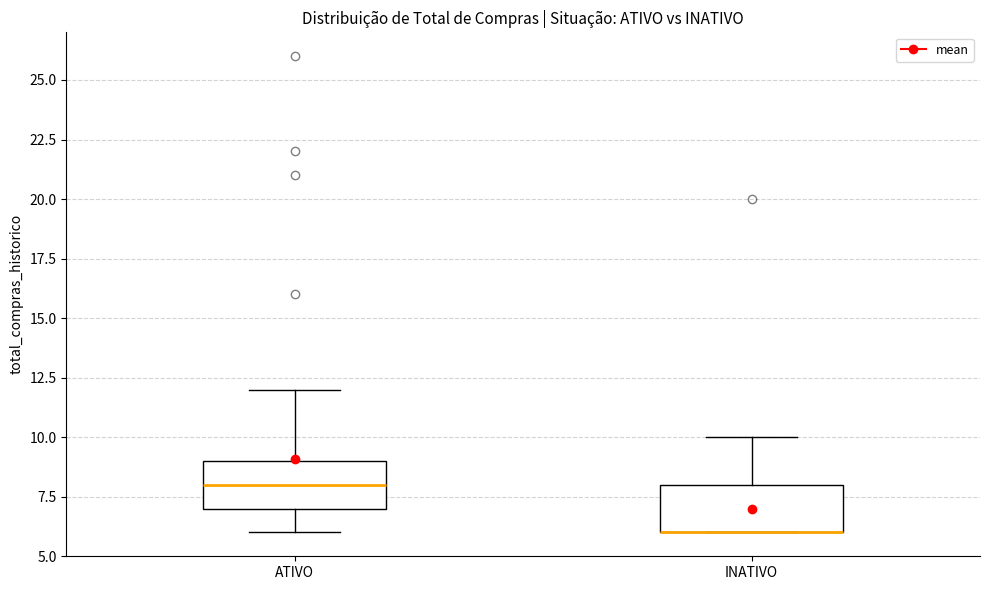

Reading left to right, transcribe this box plot: for each box, give where its median line is, the range the box spans, and where its two whiskers end, as read against the y-axis. The values are not printed on the chart, so give them approximately, as read against the axis.

ATIVO: median 8, box 7 to 9, whiskers 6 to 12
INATIVO: median 6 (drawn on the box's lower edge), box 6 to 8, whiskers 6 to 10